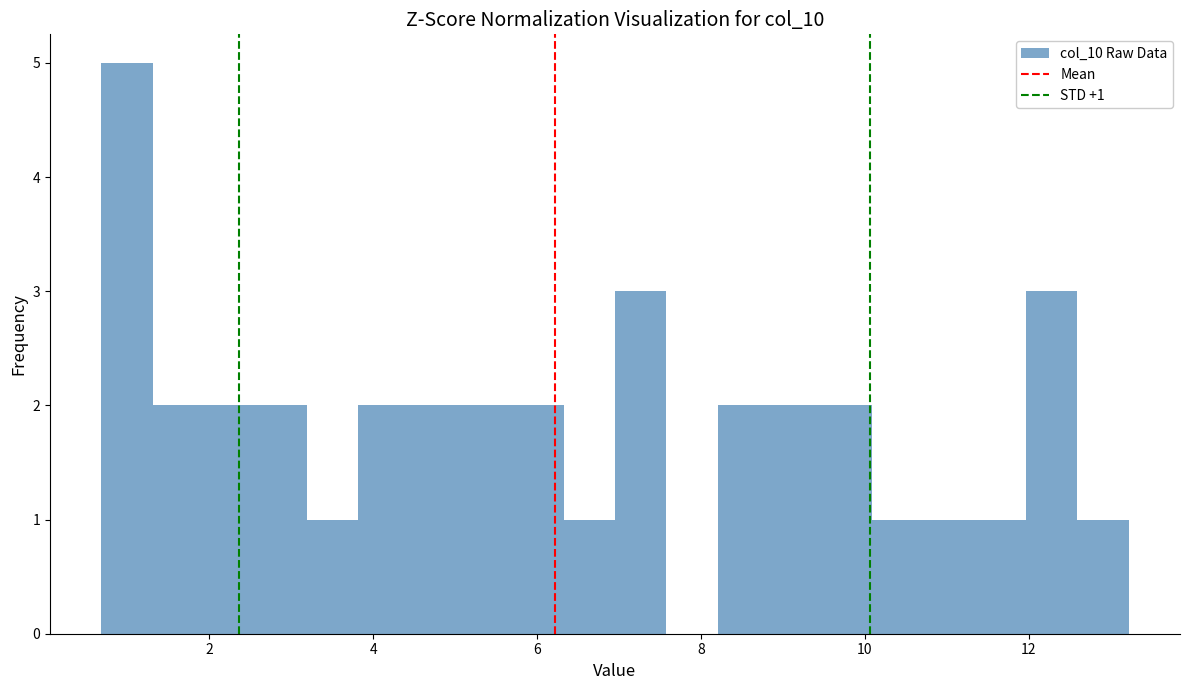

Around what value on the x-axis is the tallest bar? Give the approximate position of its centre, as read against the axis.

1.0